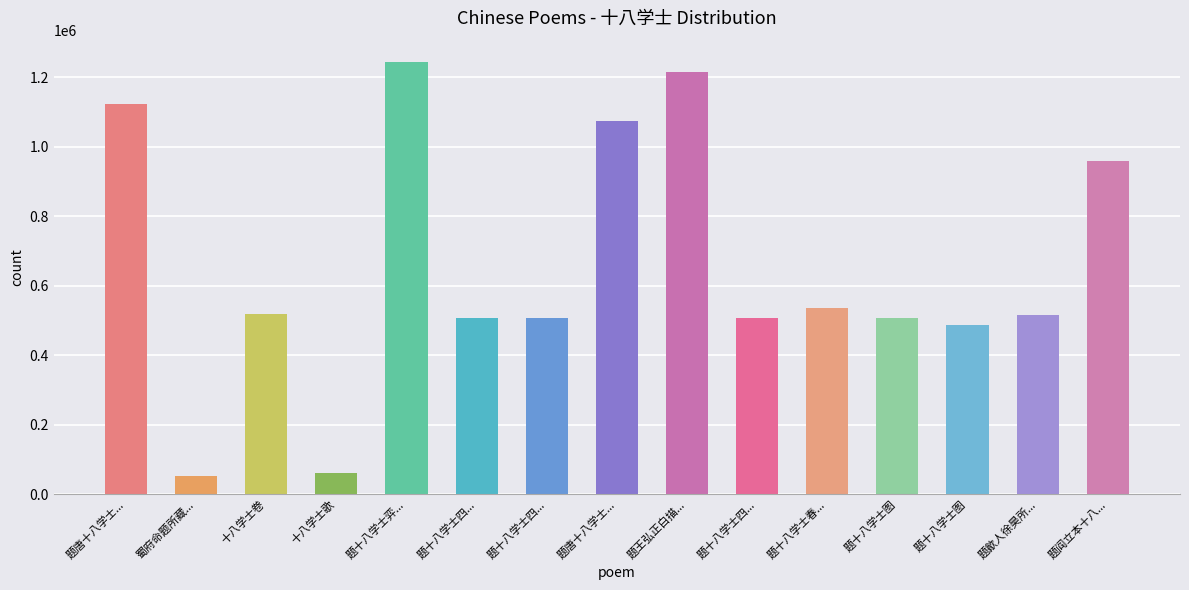

How many values are below 514741?

7